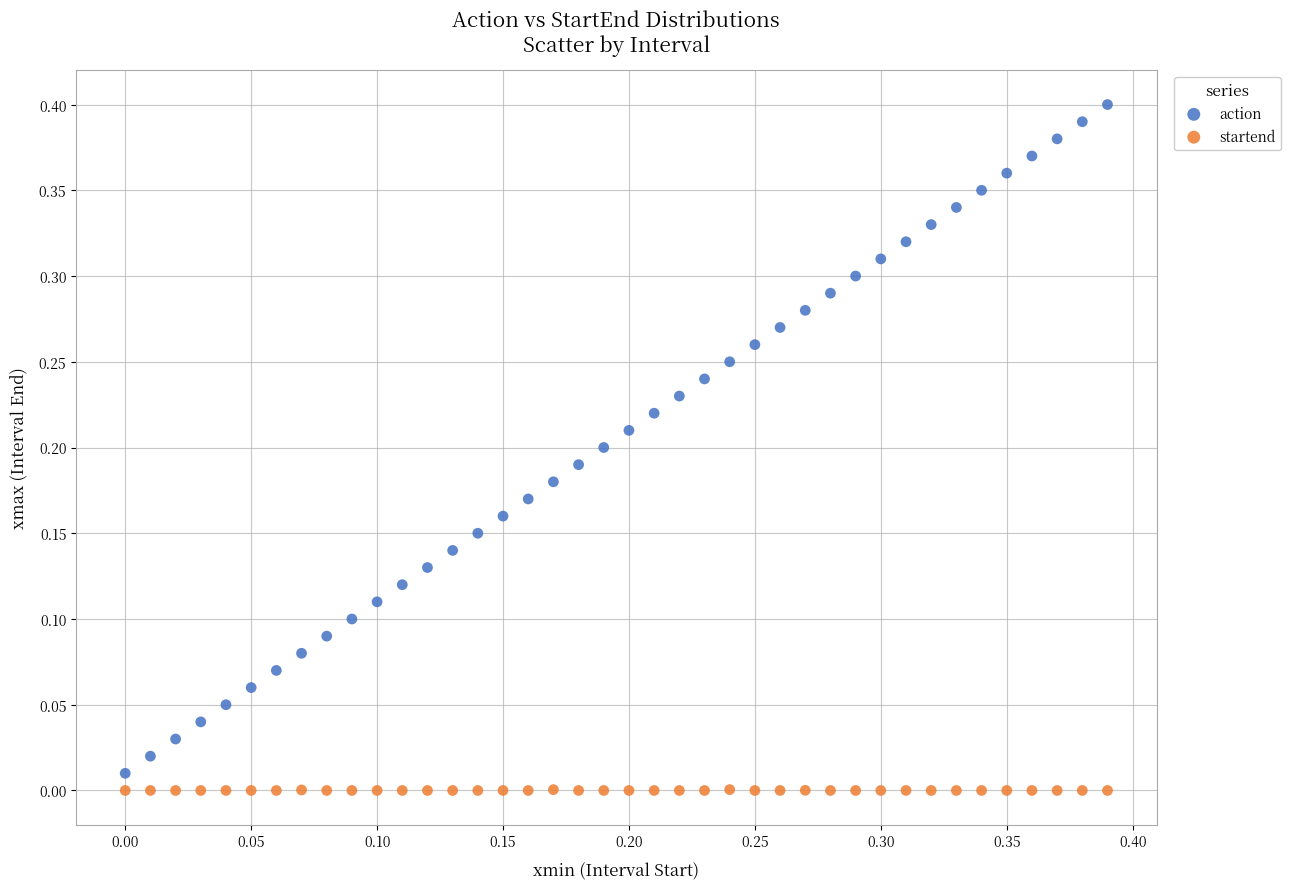

Which series reaches the maximum Y coordinate?

action